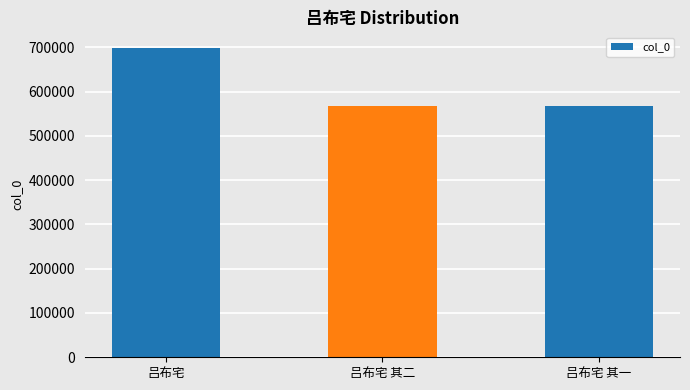

What is the minimum value shown in the chart?

567544